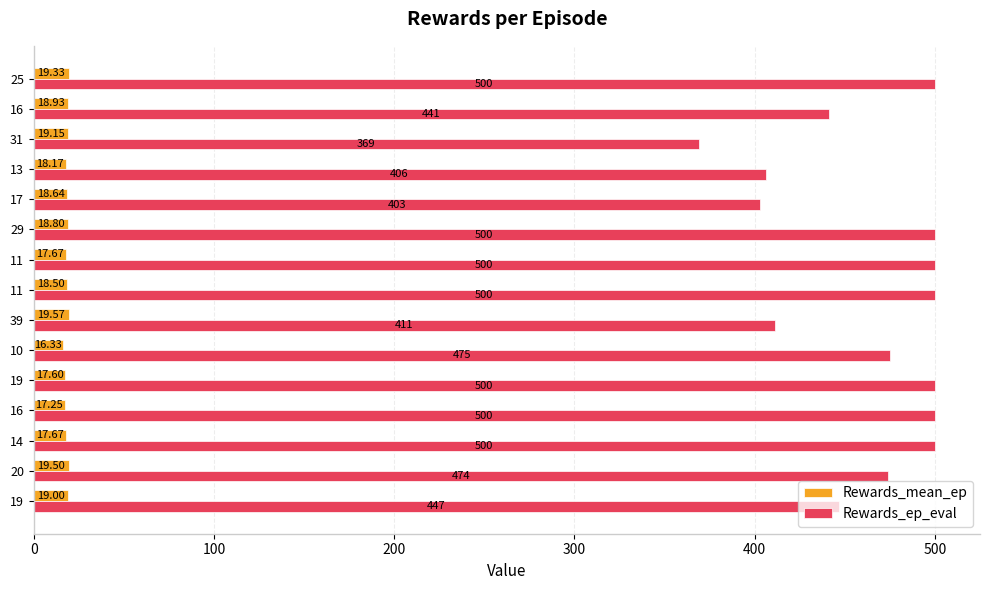

How many data points in Rewards_mean_ep are less than 18?

5